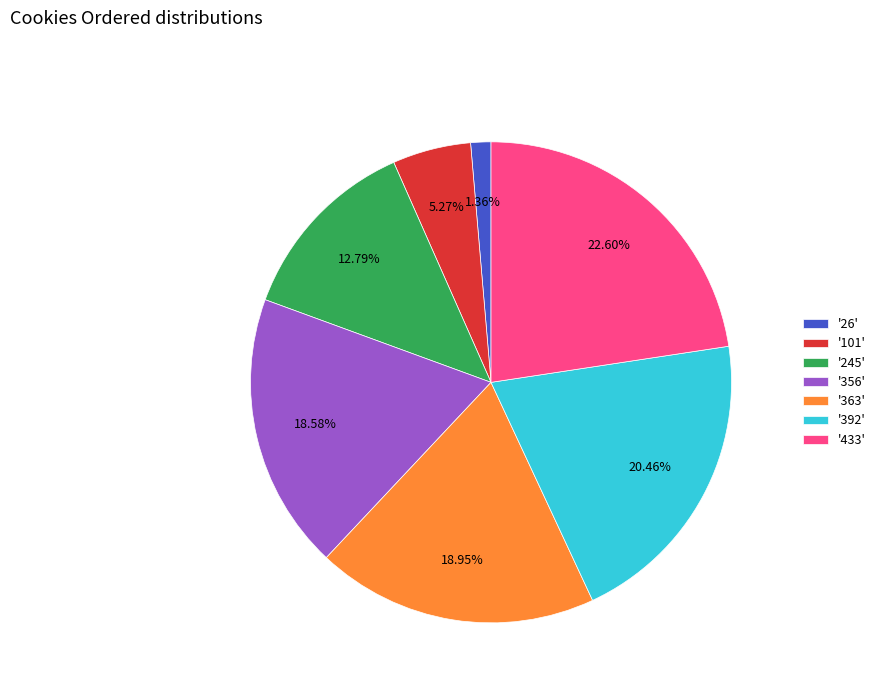

Do '245' and '356' together represent more than half of the pie?

No